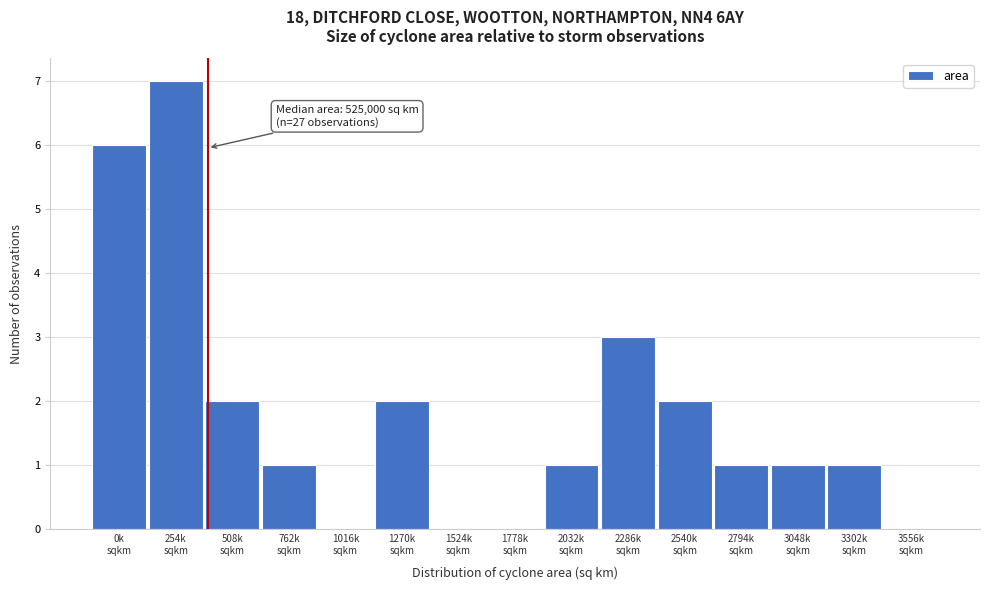

What is the greatest value displayed?

7